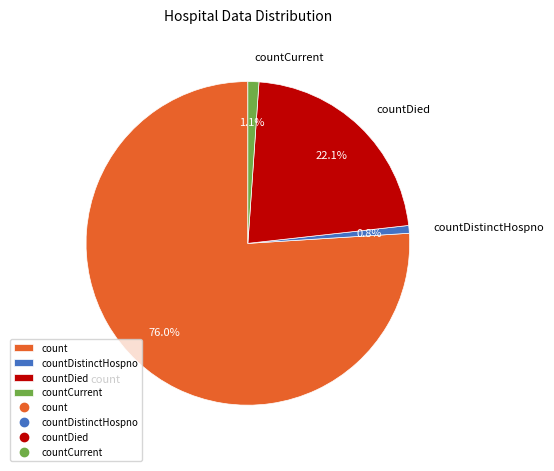

Do countDistinctHospno and countDied together represent more than half of the pie?

No